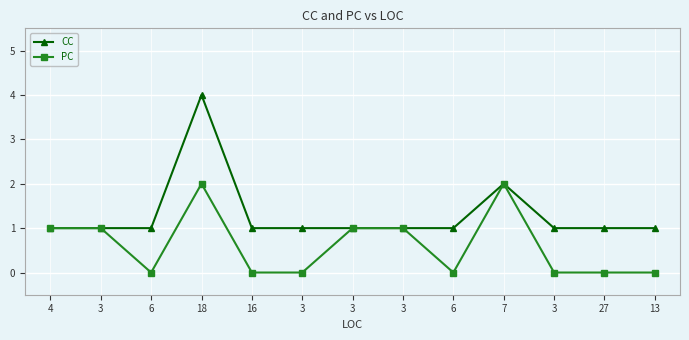

Reading left to right, list all the values displayed in this chart.

CC: 1	1	1	4	1	1	1	1	1	2	1	1	1
PC: 1	1	0	2	0	0	1	1	0	2	0	0	0